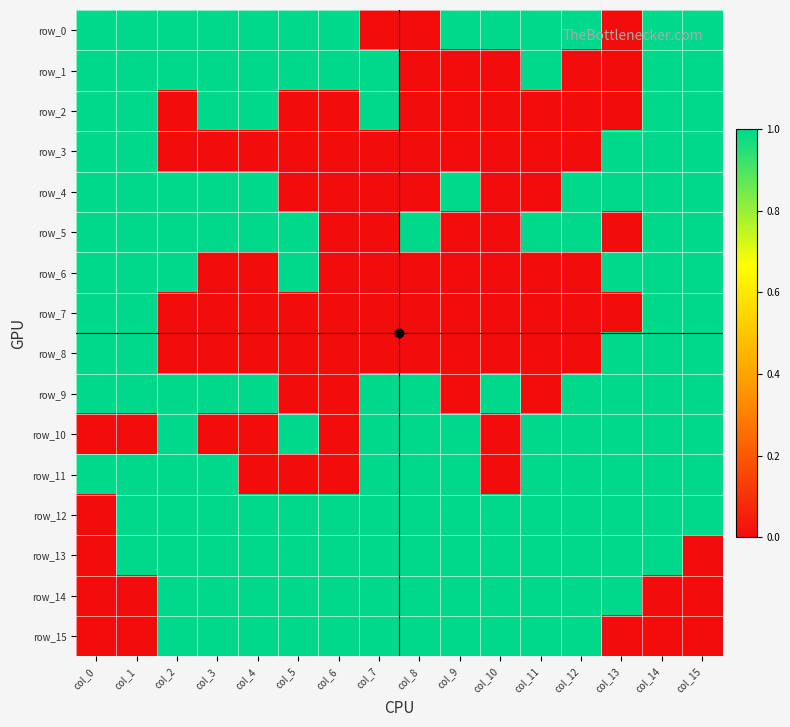

Which series has the widest spread of values?

row_0